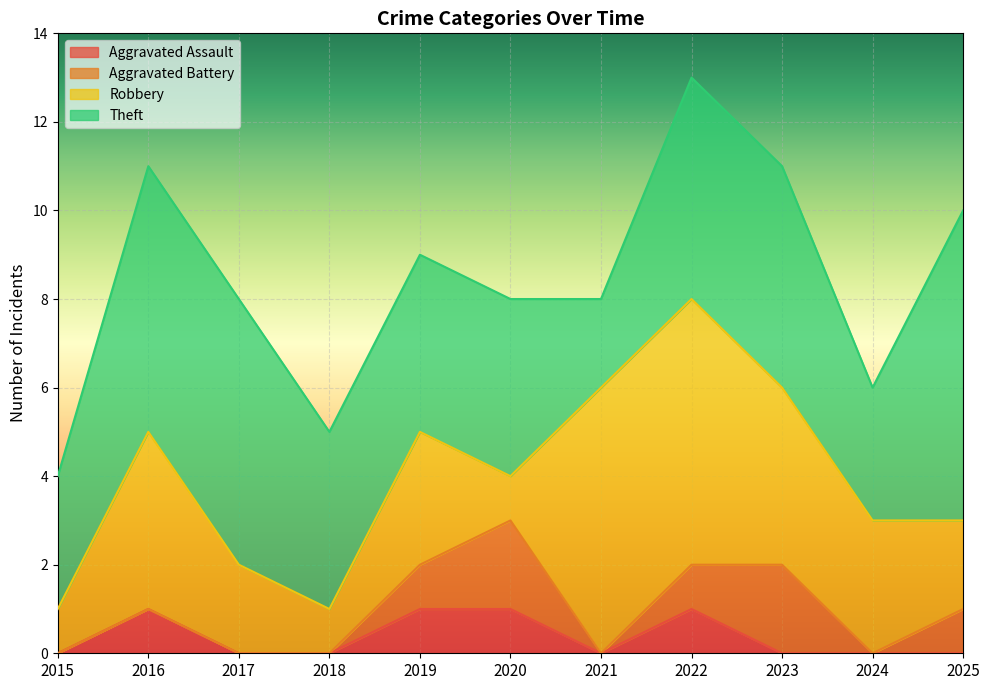

Where is the first local maximum for Robbery?

2016